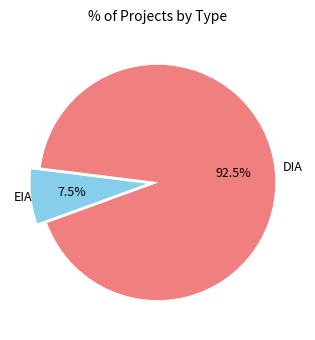

Is there any slice that represents more than half of the pie?

Yes